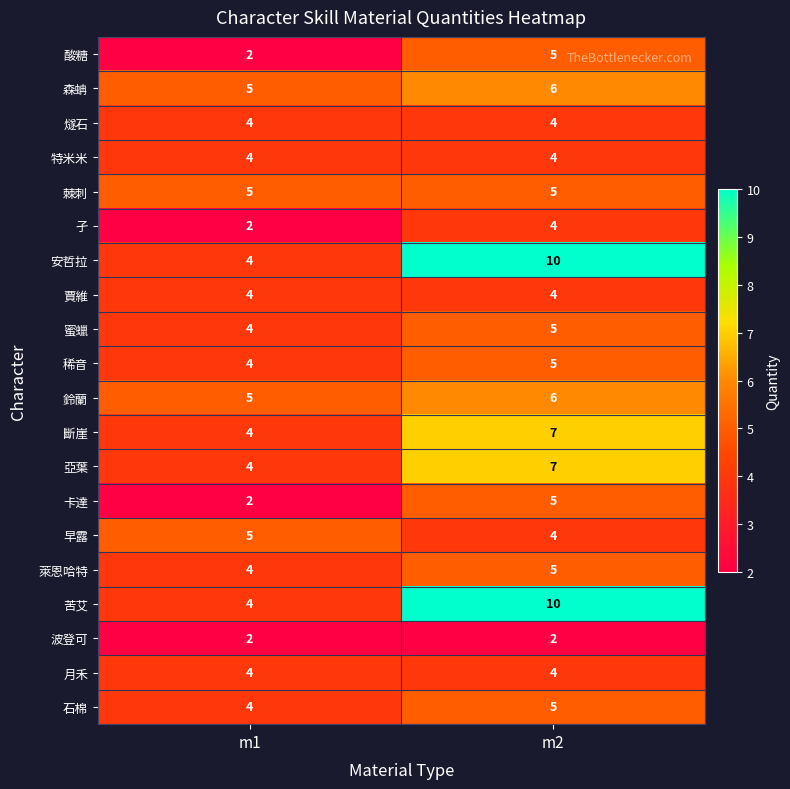

What is the lowest value of the 蜜蠟 series?

4